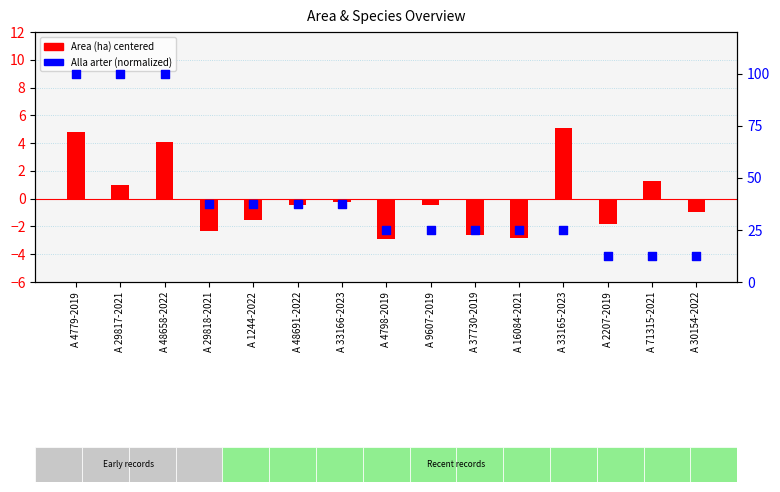

Is the value of Alla arter (normalized) at A 48691-2022 greater than the value of Area (ha) centered at A 2207-2019?

Yes